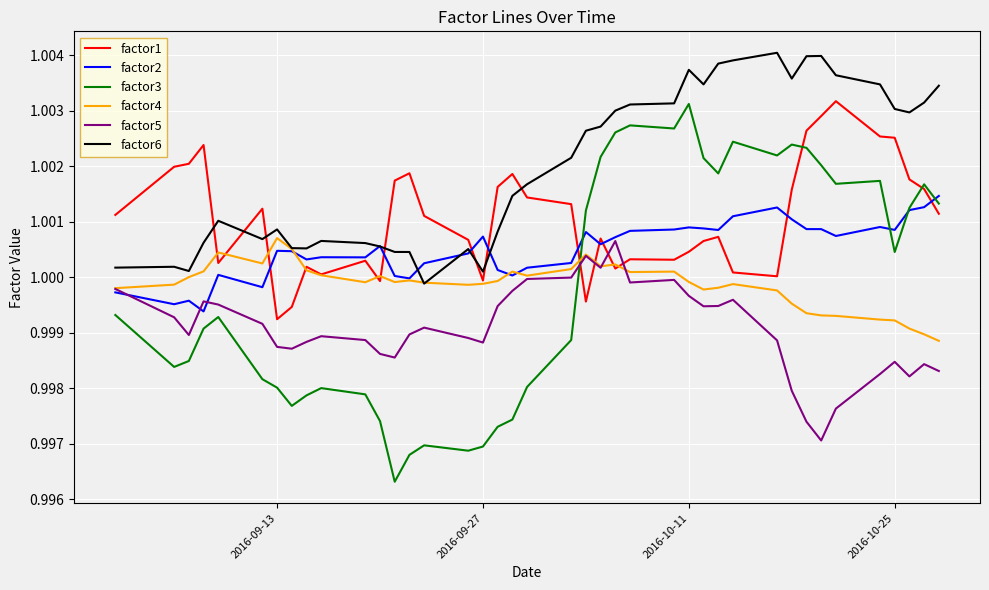

Which series has the largest total across all categories?

factor6